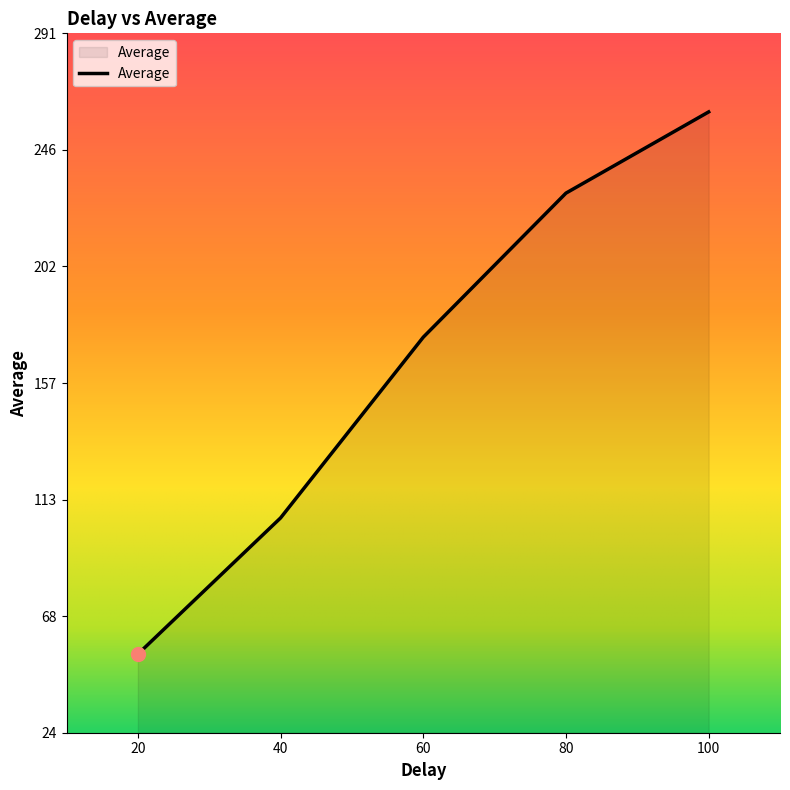

Reading left to right, what are all the values shown in this chart?

20=54	40=106	60=175	80=230	100=261